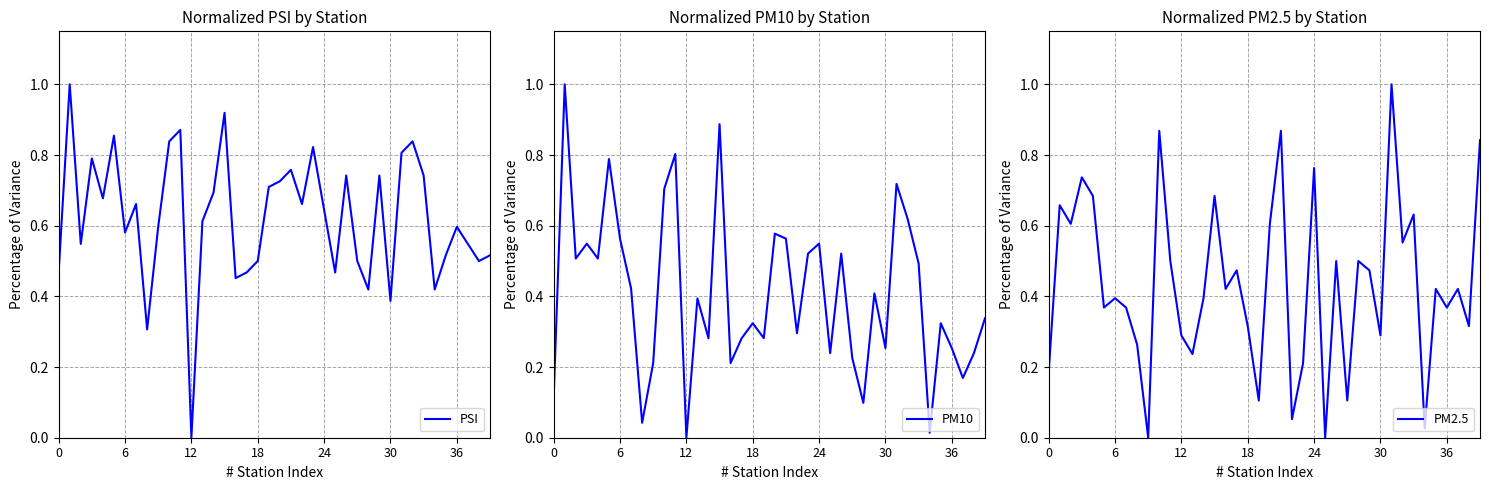

The PSI series shows 0.4 at 36. True or false?

False